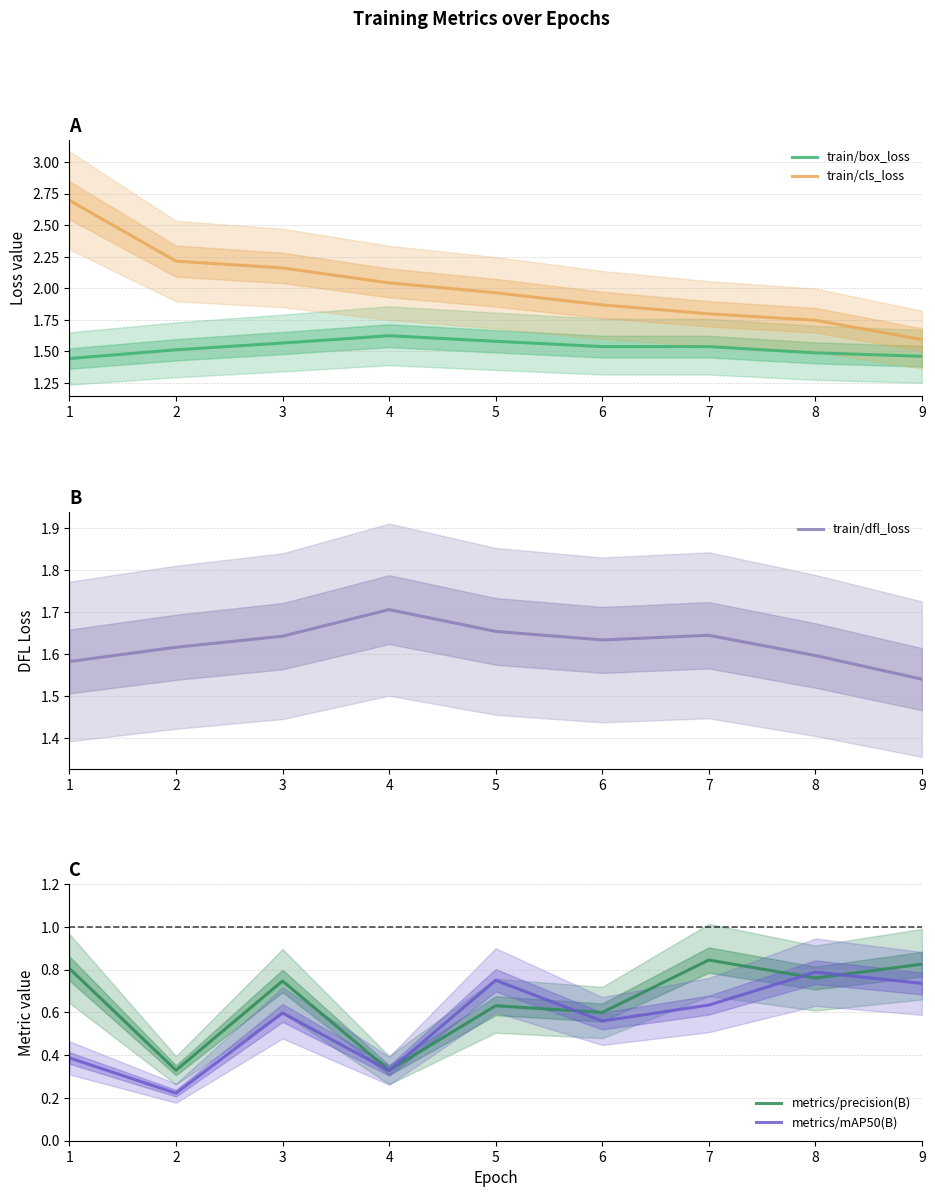

What is the difference between the highest and lowest values at 2?

2.0